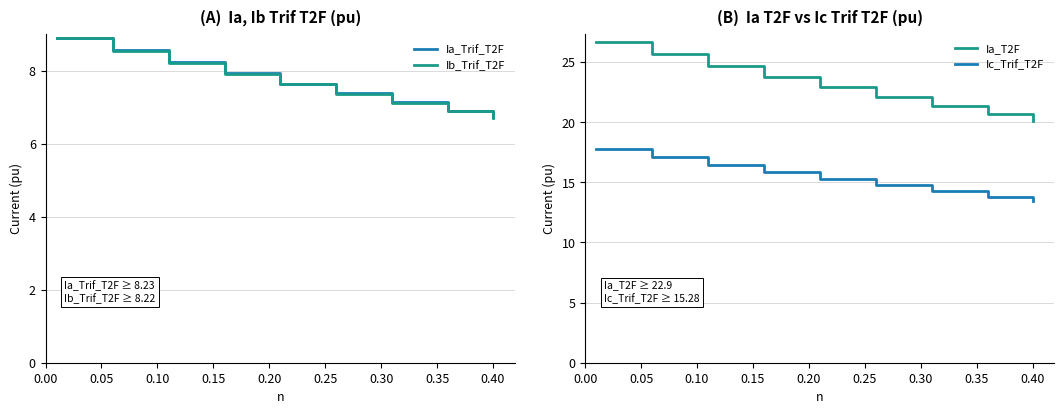

What is the minimum value for Ic_Trif_T2F?

13.4